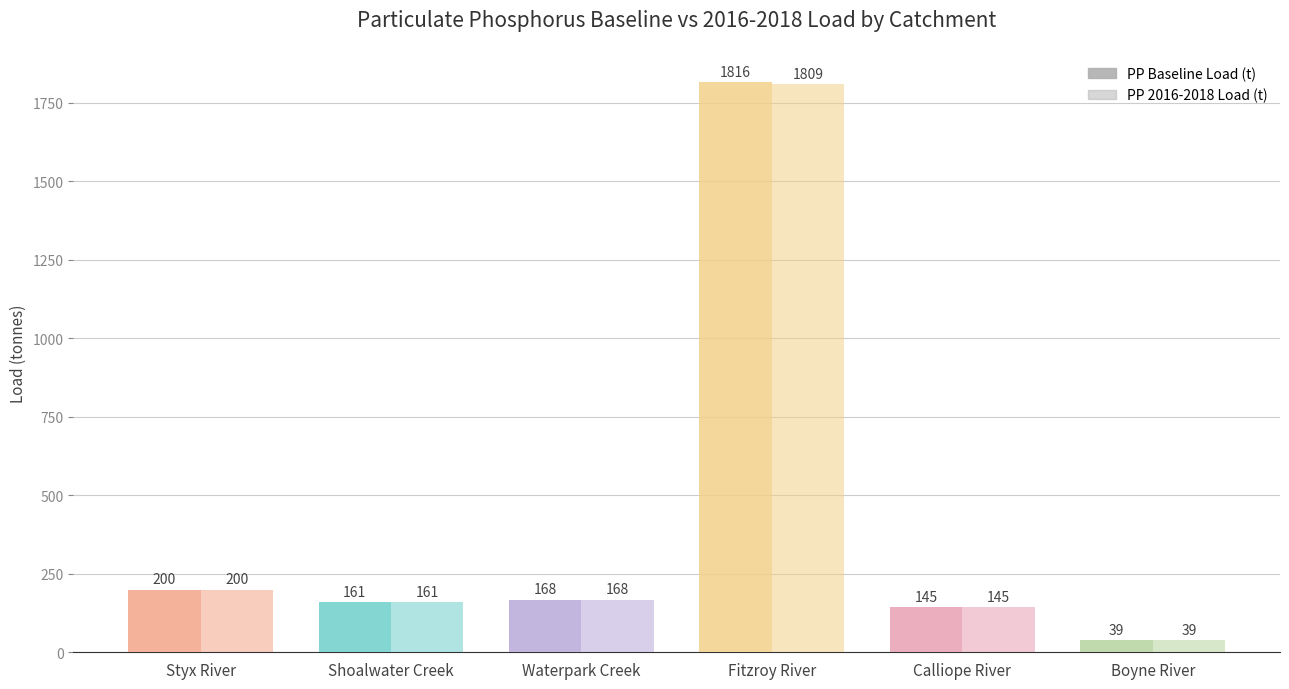

What is the minimum value shown in the chart?

39